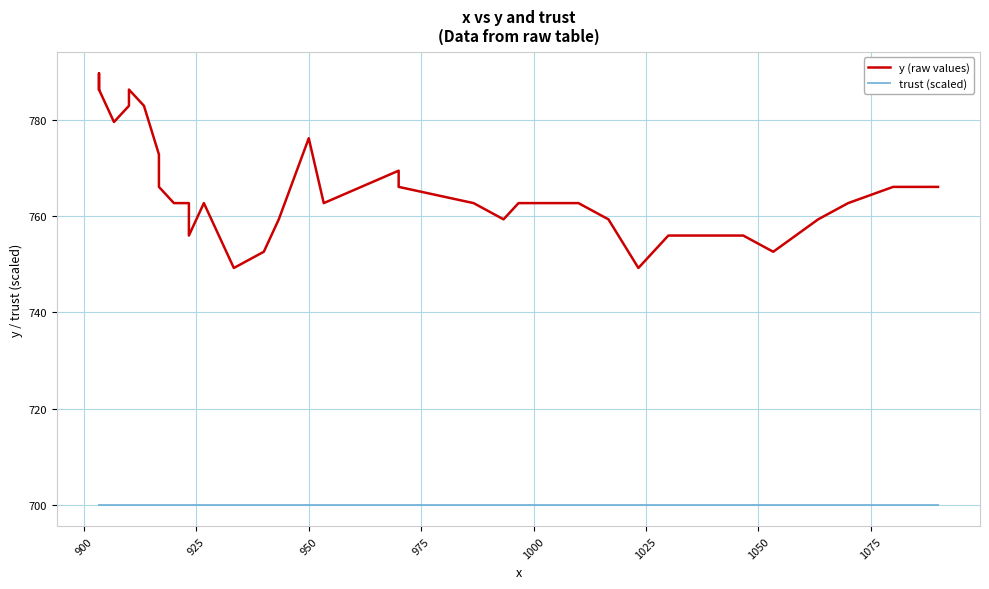

What is the greatest value displayed?

789.8